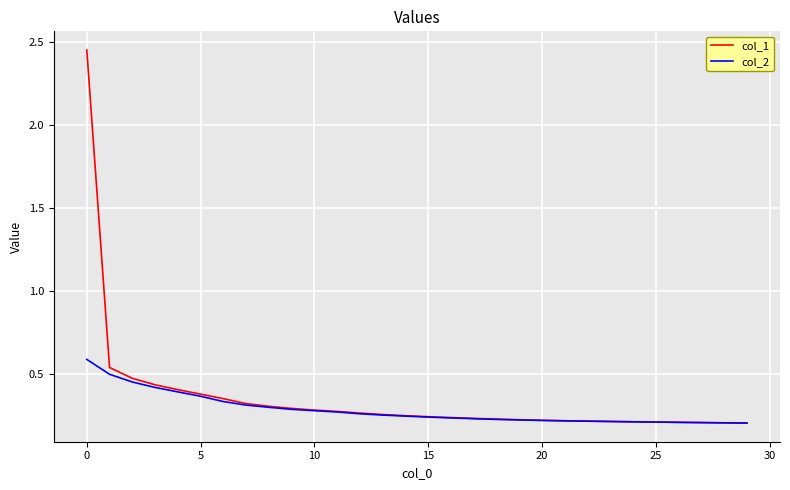

Rank the series by their maximum value, from lowest to highest.

col_2, col_1